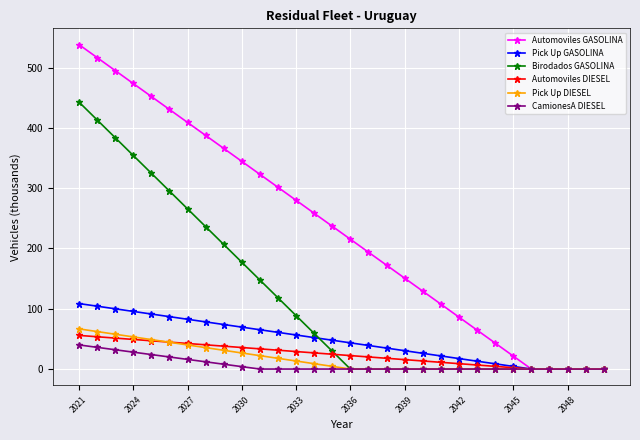

Which series has the widest spread of values?

Automoviles GASOLINA